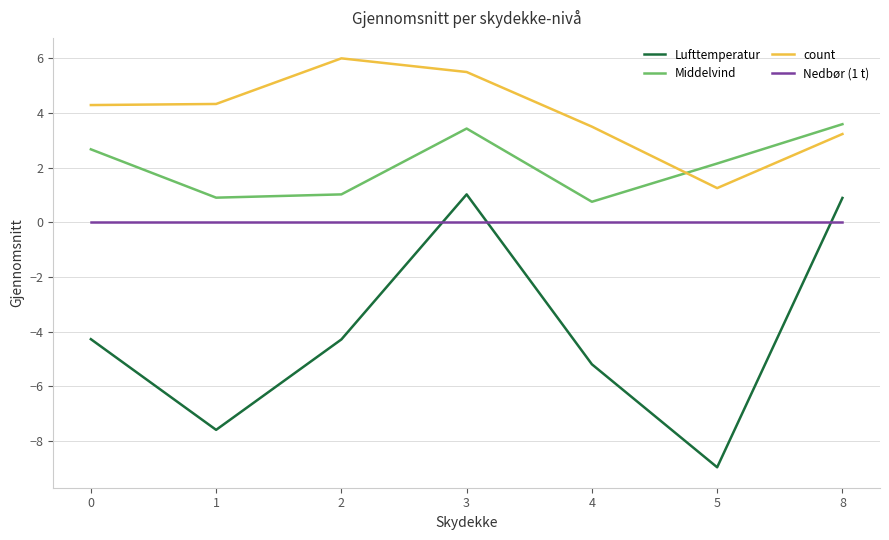

What is the difference between the maximum and minimum values in the Middelvind series?

2.8